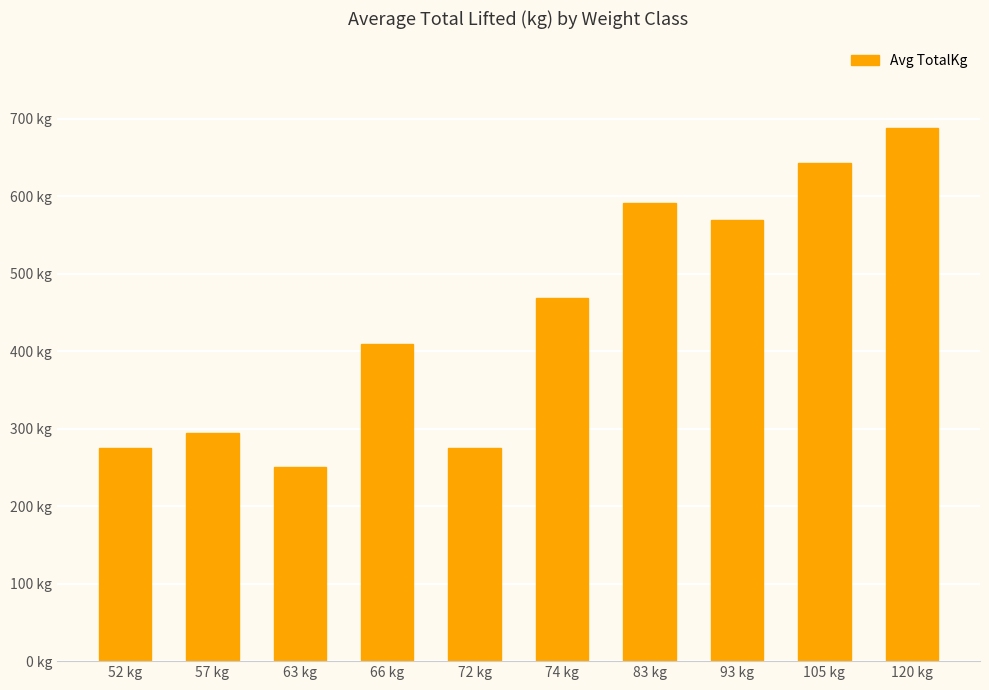

List the labels in order of value, largest first.

120 kg, 105 kg, 83 kg, 93 kg, 74 kg, 66 kg, 57 kg, 52 kg, 72 kg, 63 kg